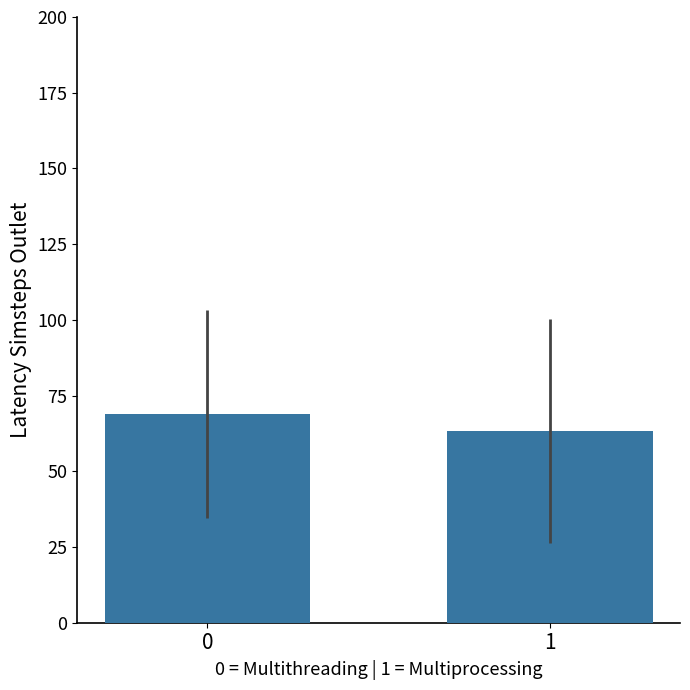

What is the smallest value displayed?

63.2